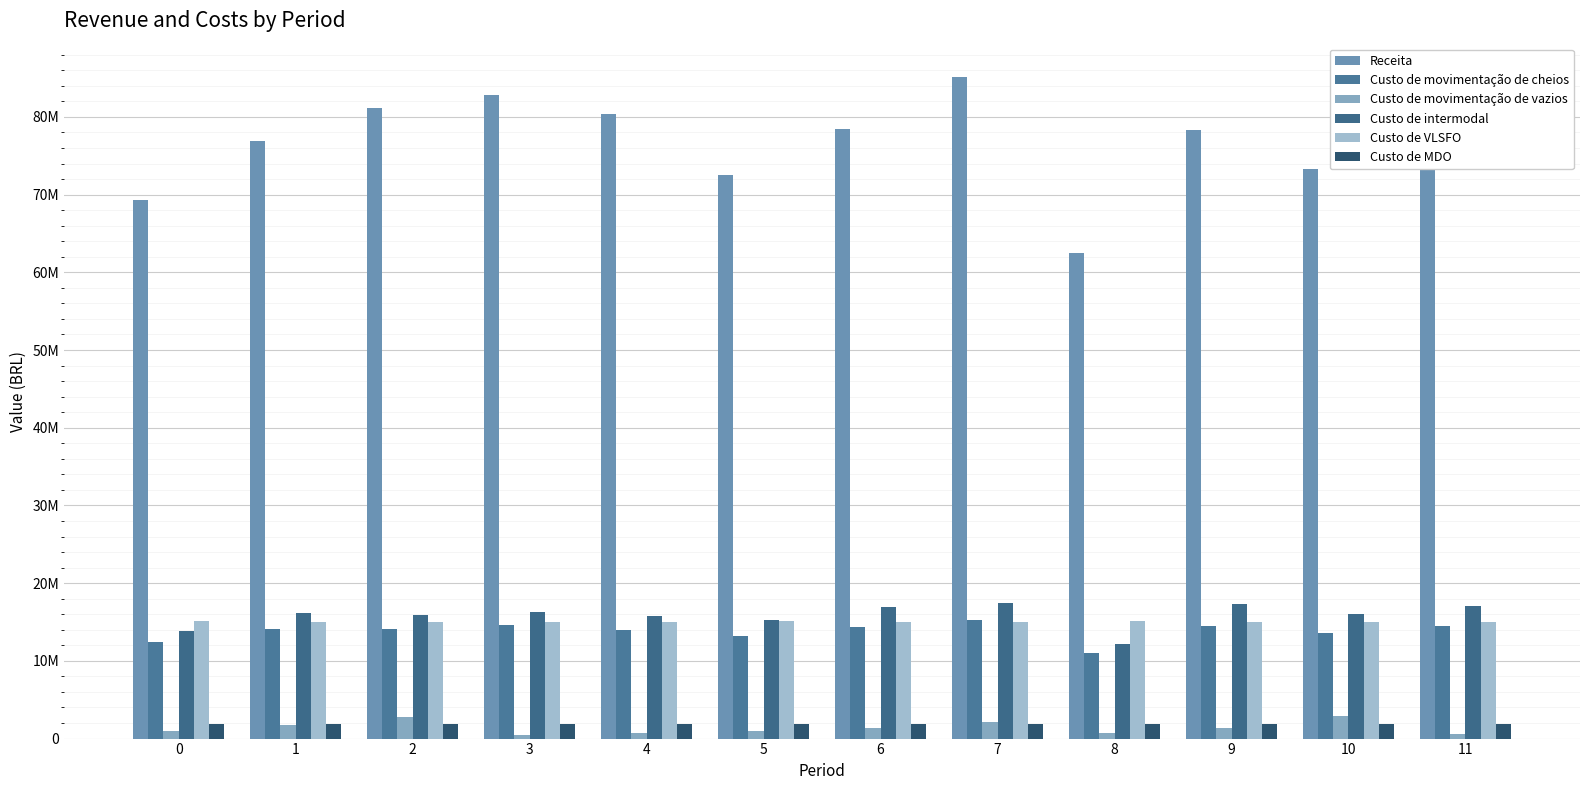

What is the difference between the highest and lowest values at 8?

61747108.6